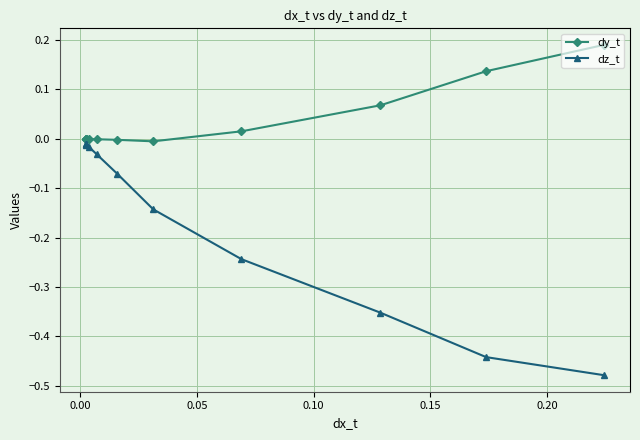

List the series in order of their peak value, lowest first.

dz_t, dy_t